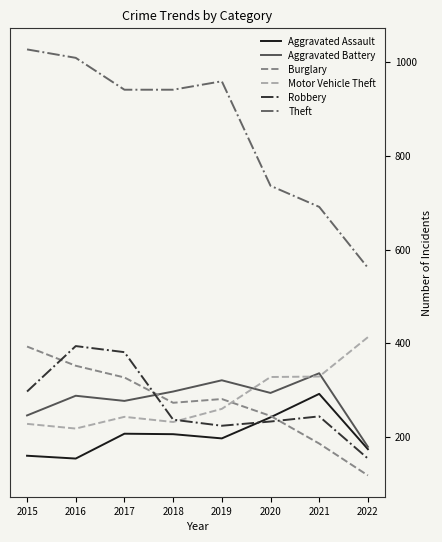

What is the sum of all Theft values?

6865